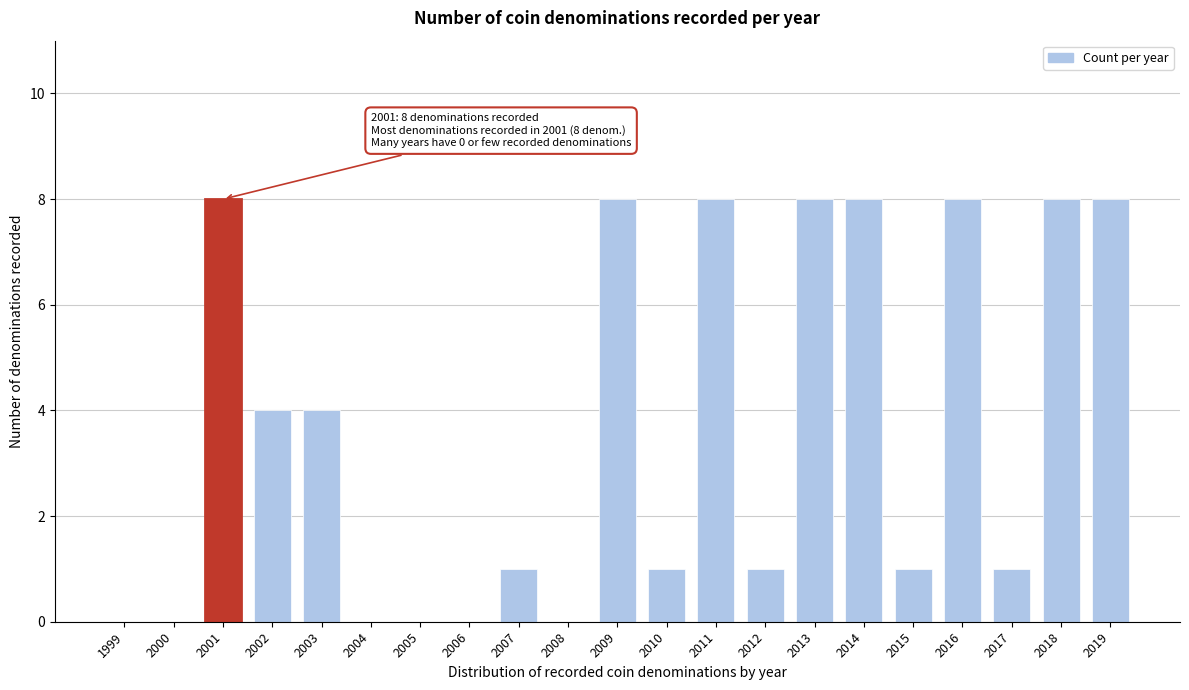

Reading right to left, list all the values displayed in this chart.

2019=8	2018=8	2017=1	2016=8	2015=1	2014=8	2013=8	2012=1	2011=8	2010=1	2009=8	2008=0	2007=1	2006=0	2005=0	2004=0	2003=4	2002=4	2001=8	2000=0	1999=0